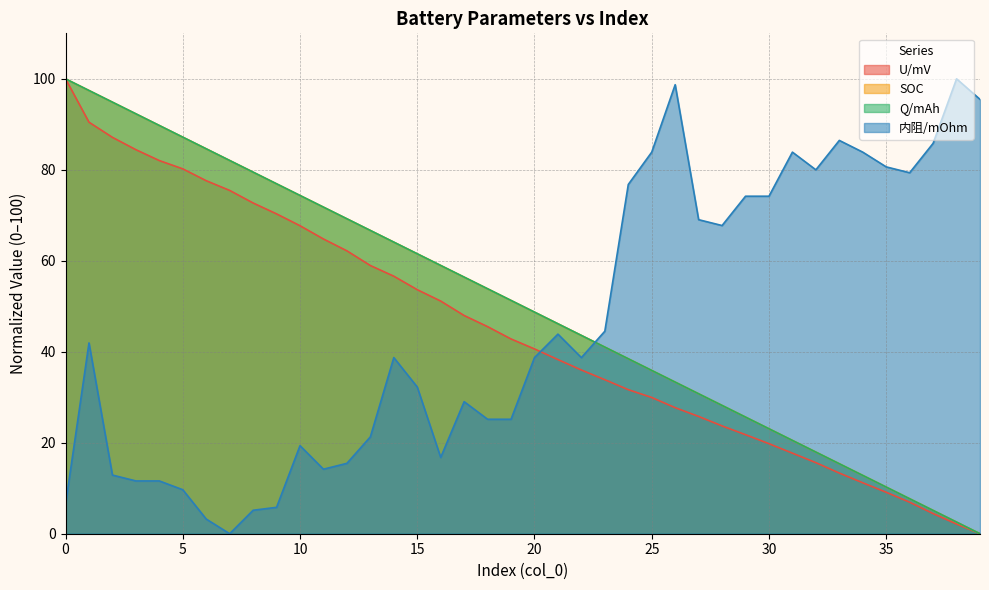

What is the approximate value of 内阻/mOhm at 20?

38.7